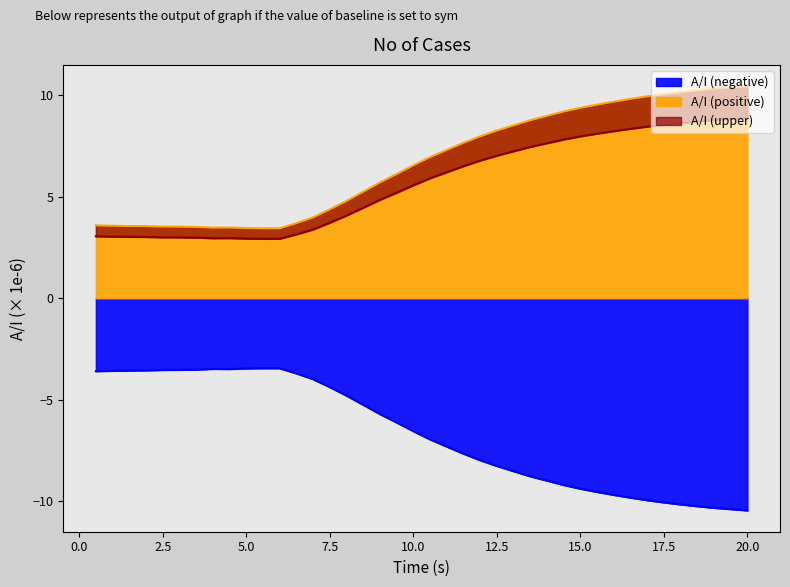

Reading right to left, what are all the values shown in this chart?

20.0=-10.5	19.5=-10.4	19.0=-10.3	18.5=-10.2	18.0=-10.2	17.5=-10.1	17.0=-10.0	16.5=-9.8	16.0=-9.7	15.5=-9.5	15.0=-9.4	14.5=-9.2	14.0=-9.0	13.5=-8.8	13.0=-8.5	12.5=-8.3	12.0=-8.0	11.5=-7.7	11.0=-7.3	10.5=-7.0	10.0=-6.5	9.5=-6.1	9.0=-5.7	8.5=-5.2	8.0=-4.8	7.5=-4.4	7.0=-4.0	6.5=-3.7	6.0=-3.4	5.5=-3.4	5.0=-3.5	4.5=-3.5	4.0=-3.5	3.5=-3.5	3.0=-3.5	2.5=-3.5	2.0=-3.6	1.5=-3.6	1.0=-3.6	0.5=-3.6